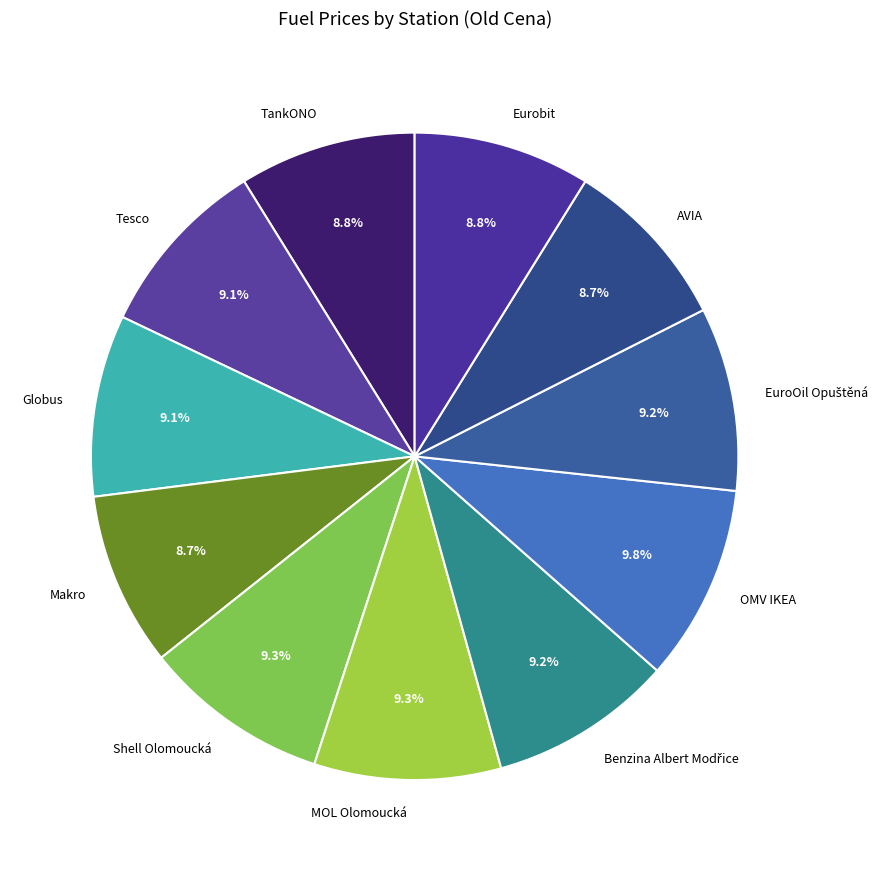

To the nearest percent, what portion does Eurobit represent?

9%